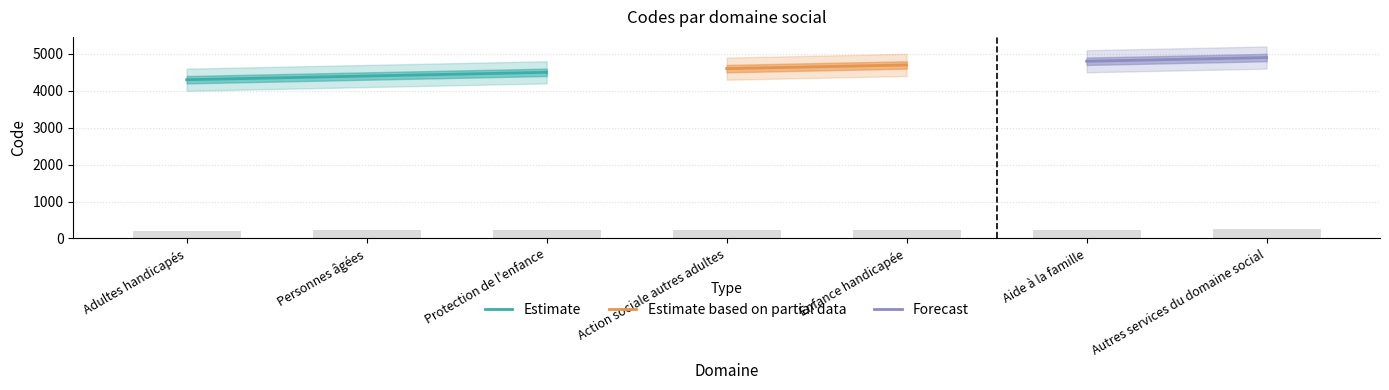

How many values are below 230?

3